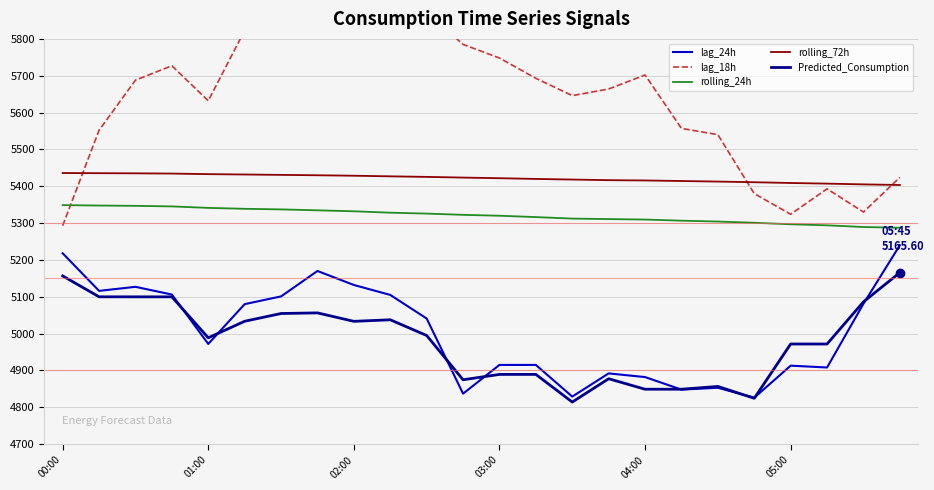

Is it true that lag_24h equals 4882.0 at 04:00?

True